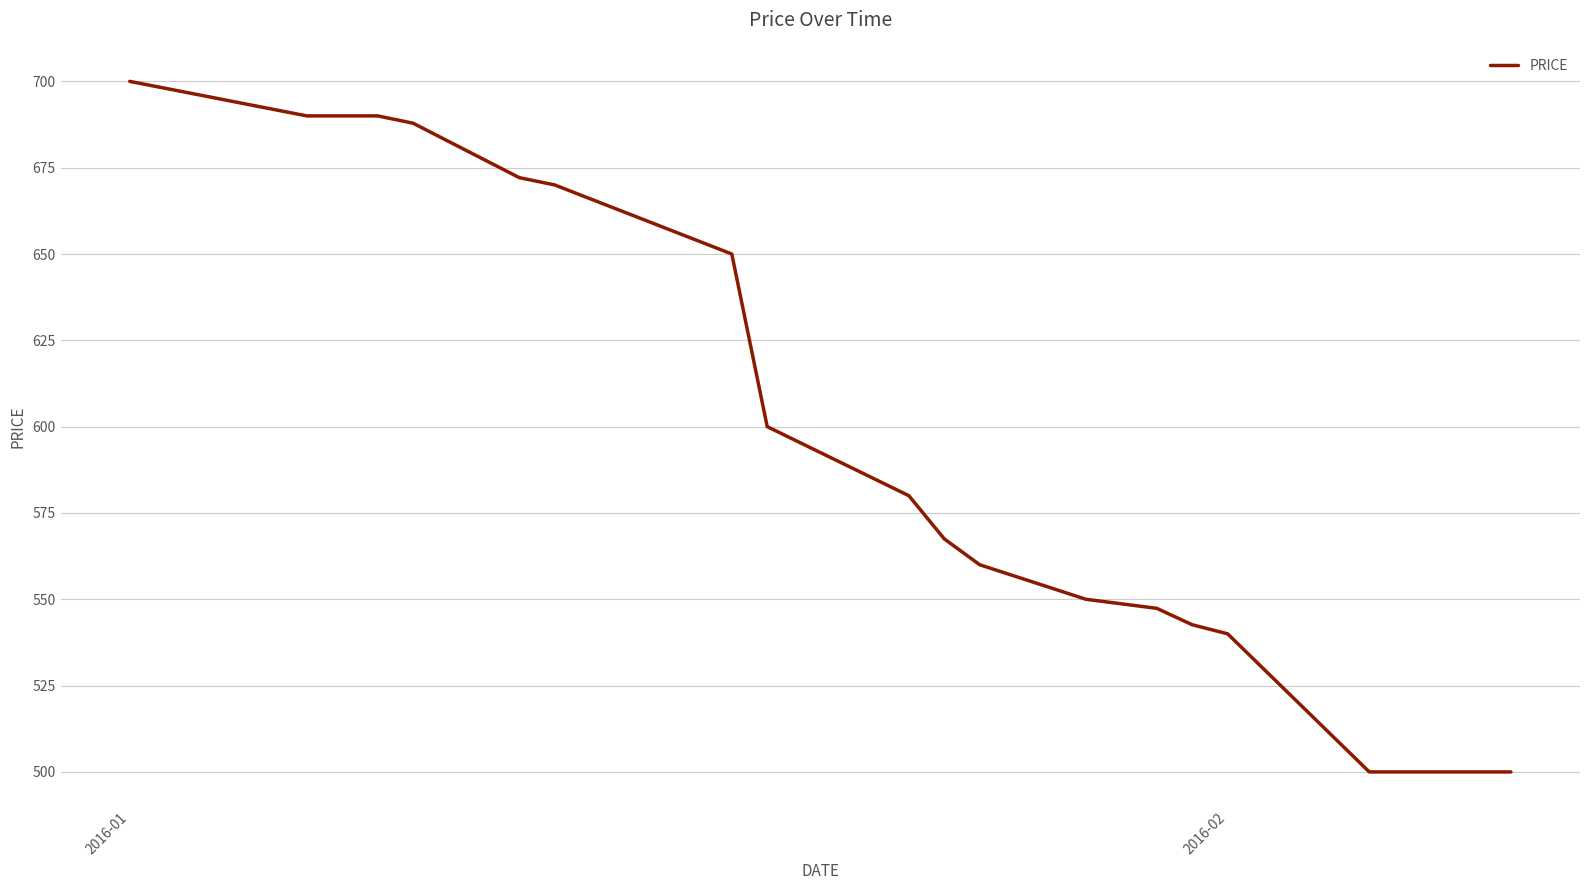

What is the maximum value shown in the chart?

700.0